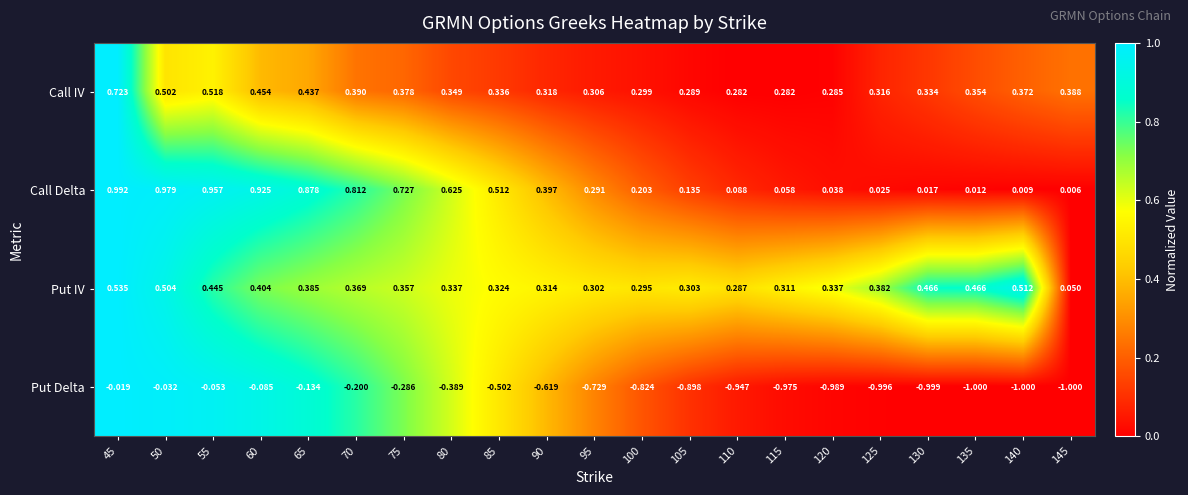

Is the value of Put Delta at 120 greater than the value of Call IV at 70?

No